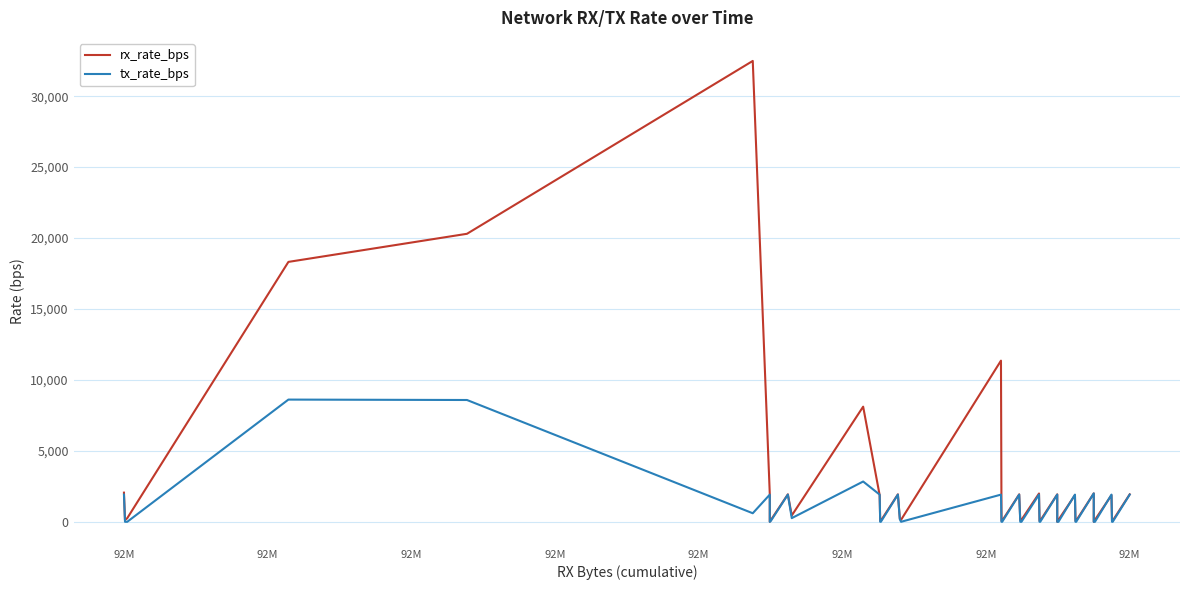

Where does the rx_rate_bps series first go above 222?

92M